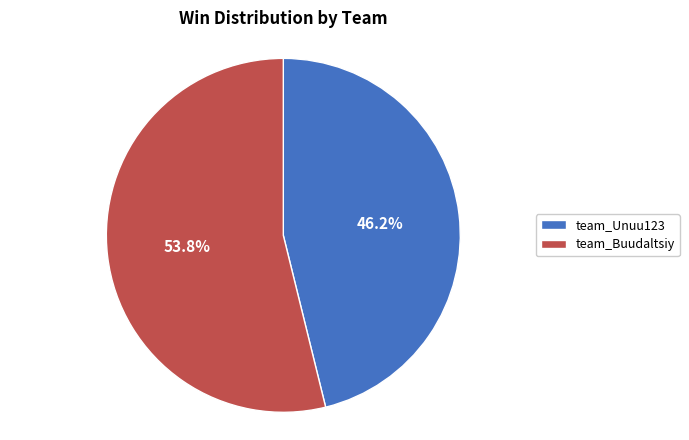

Rank the categories by value from highest to lowest.

team_Buudaltsiy, team_Unuu123